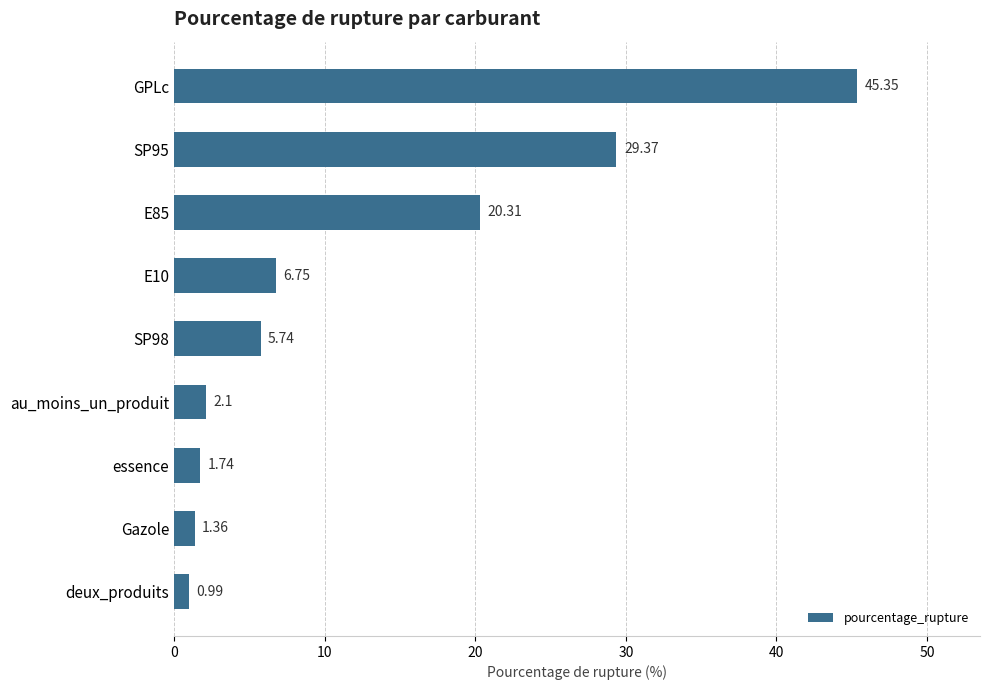

What is the difference between the second highest and second lowest values?

28.0